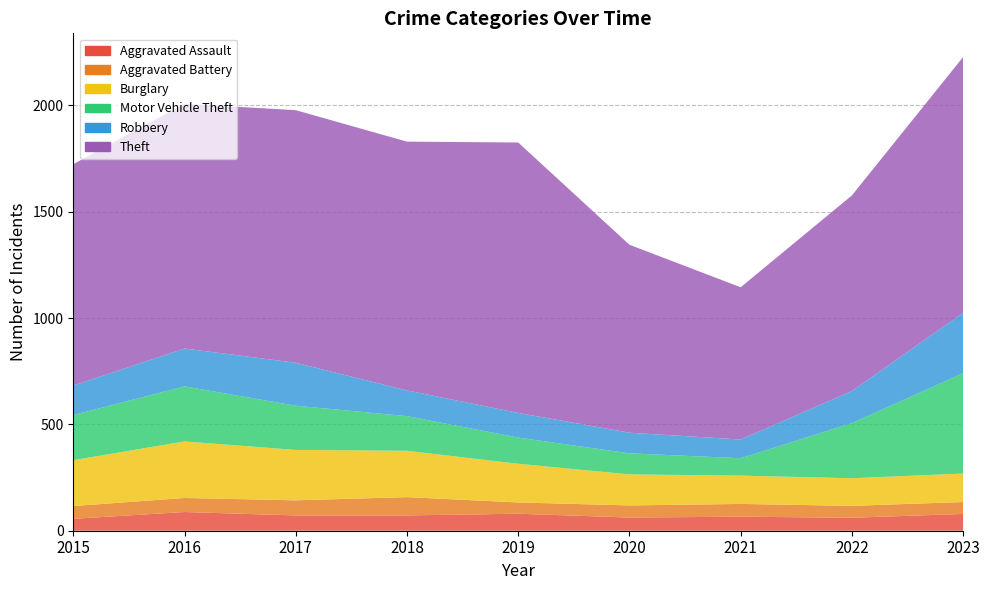

Reading right to left, extract all data points from this chart.

Aggravated Assault: 79	61	66	62	80	72	72	88	56
Aggravated Battery: 56	56	60	57	53	86	71	66	60
Burglary: 134	130	133	146	182	218	237	266	216
Motor Vehicle Theft: 472	259	82	99	123	163	208	259	212
Robbery: 284	151	88	97	116	121	202	178	139
Theft: 1203	920	716	884	1272	1170	1188	1151	1041